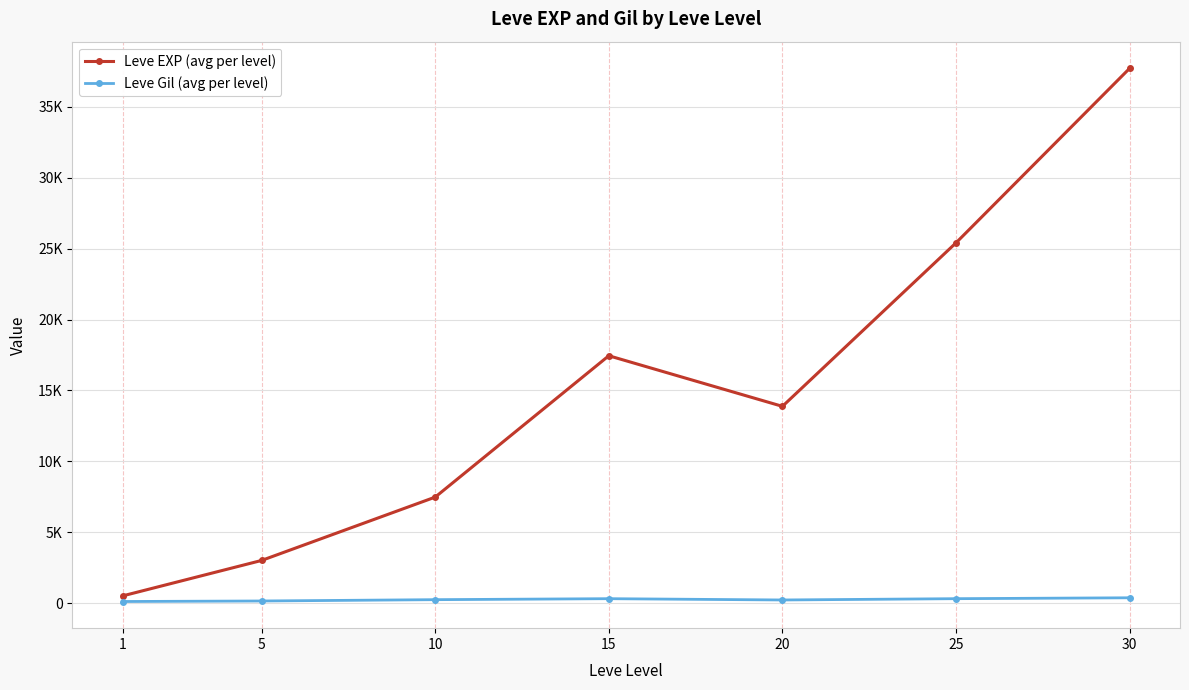

What is the sum of the Leve Gil (avg per level) values at 25 and 5?

462.0